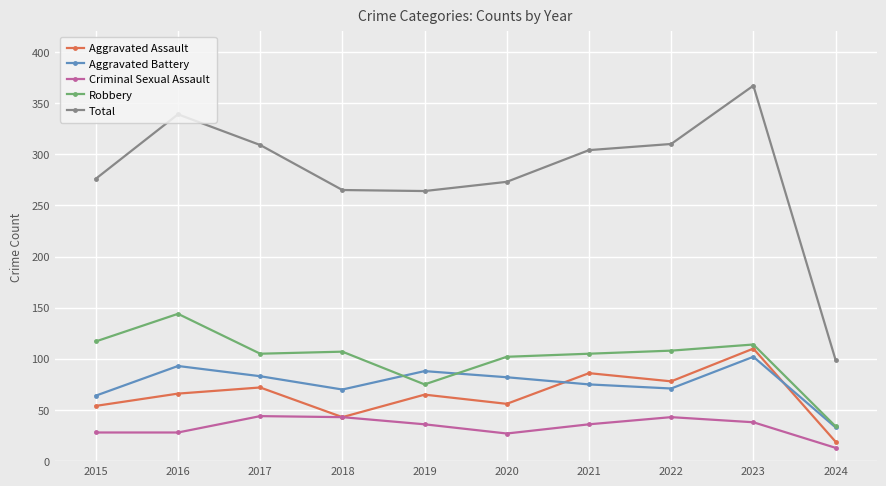

Which category has the highest value across all series?

2023